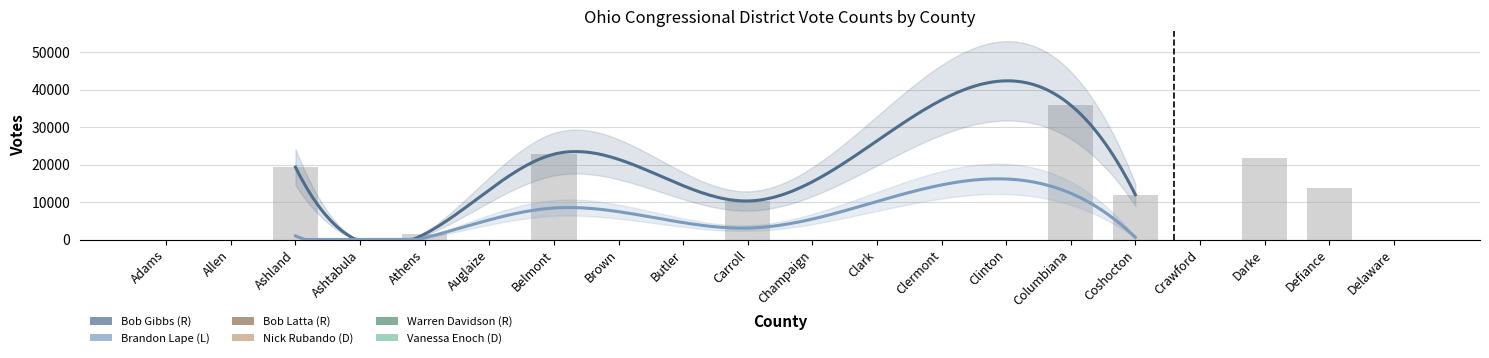

What is the sum of all Bob Latta (R) values?

13748